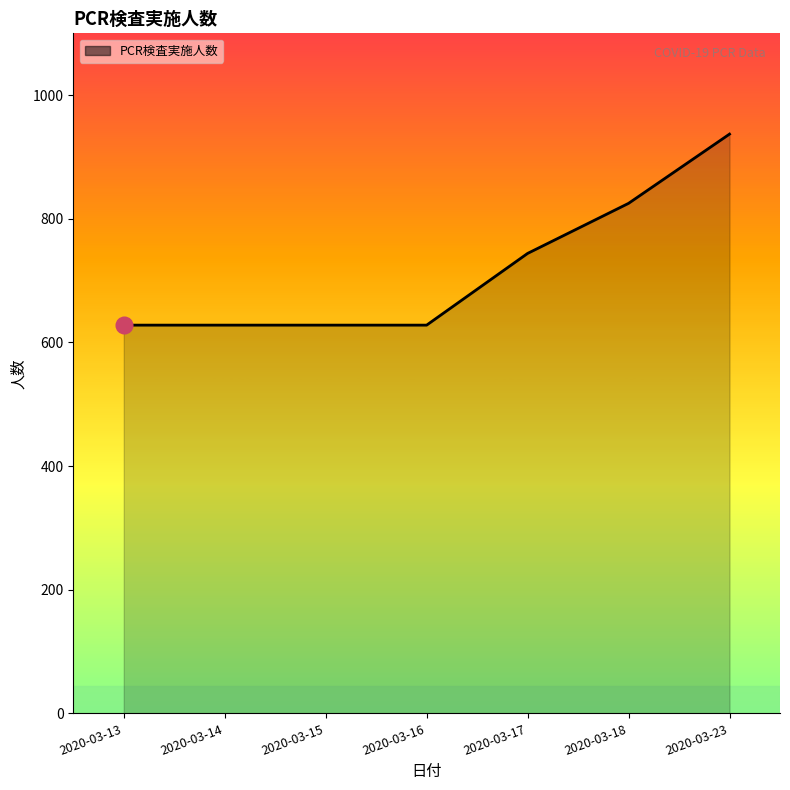

Which category has the highest value across all series?

2020-03-23